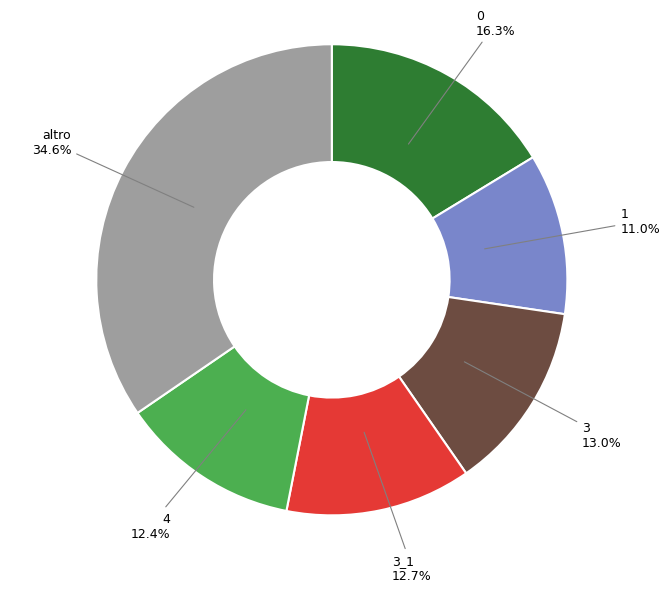

To the nearest percent, what percentage of the pie is 1?

11%